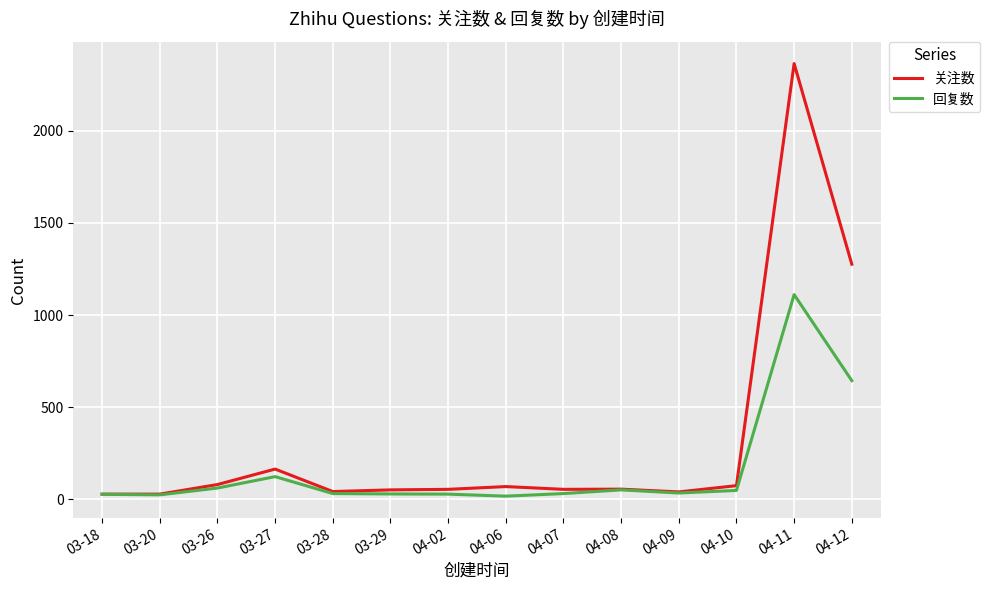

Between 03-29 and 04-12, which series saw the biggest shift?

关注数